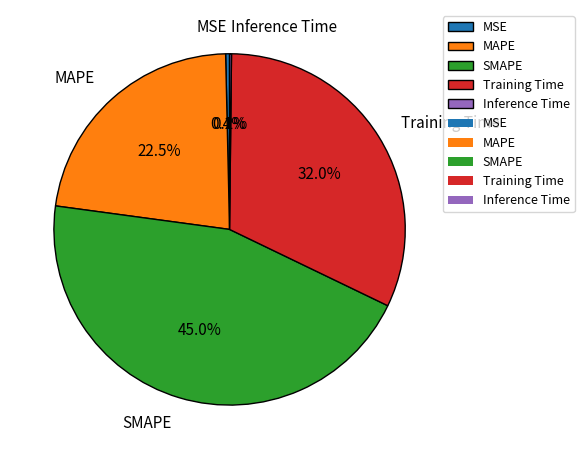

True or false: MAPE accounts for 17% of the total.

False